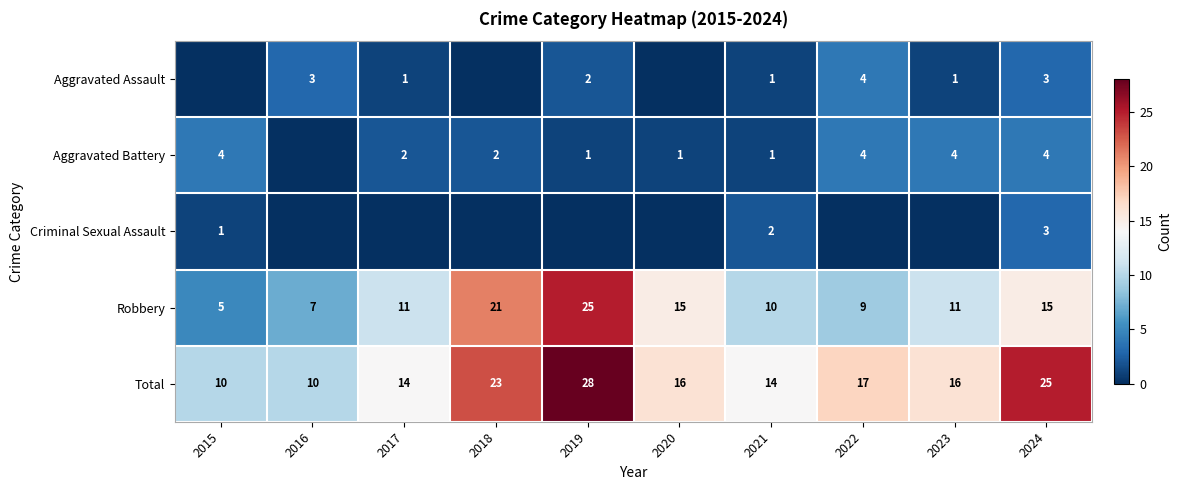

Which label corresponds to the largest value in the chart?

2019